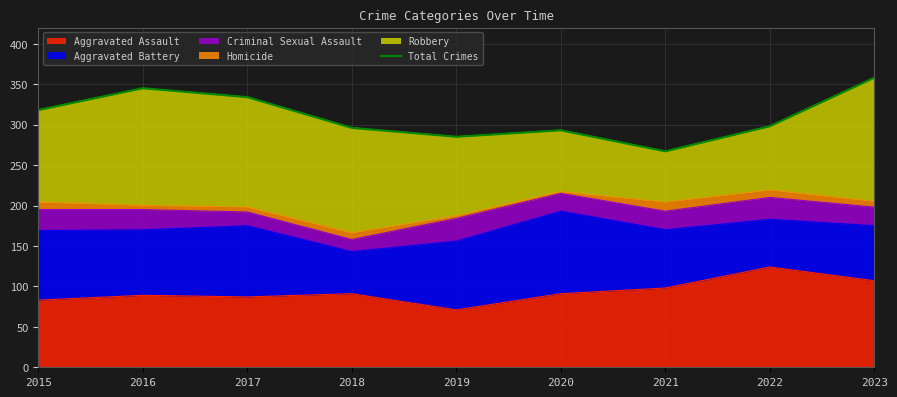

Which has a higher value, 2019 or 2022?

2022